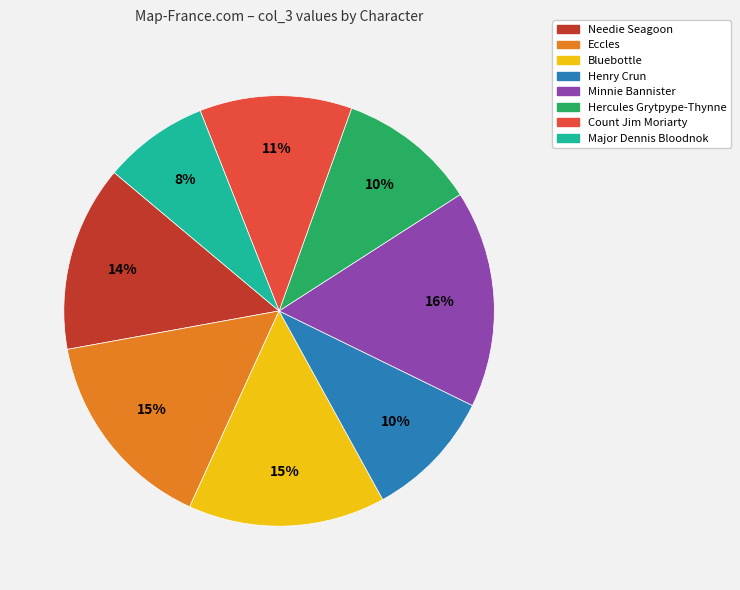

Which slice is the largest?

Minnie Bannister